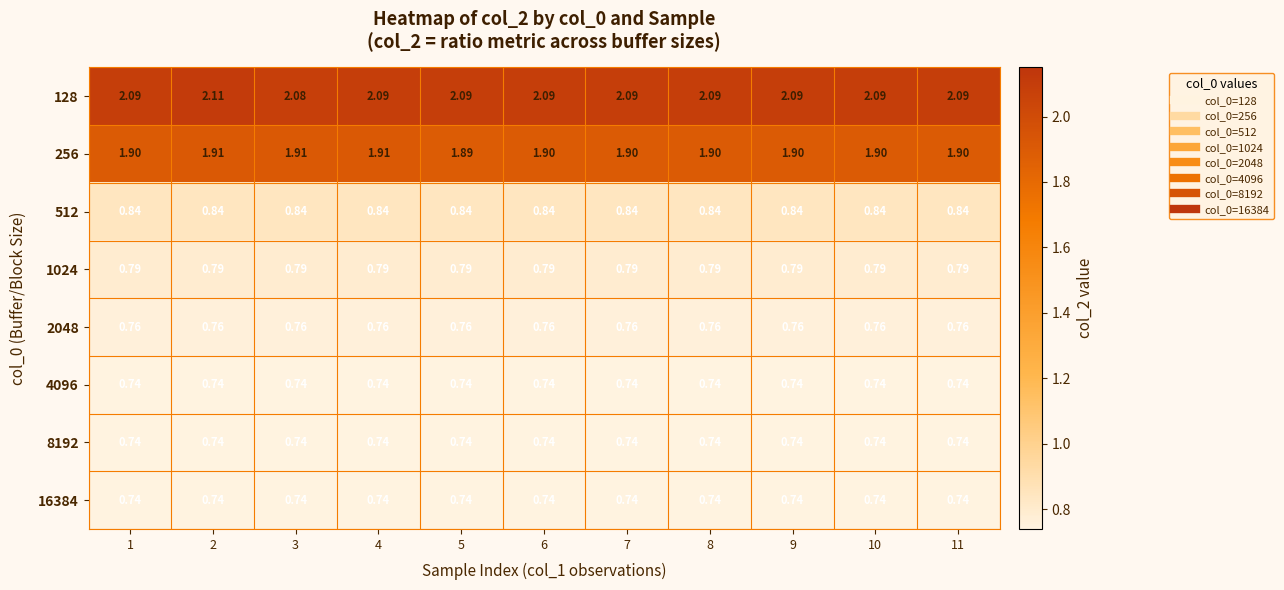

Reading left to right, what are all the values shown in this chart?

128: 1=2.1	2=2.1	3=2.1	4=2.1	5=2.1	6=2.1	7=2.1	8=2.1	9=2.1	10=2.1	11=2.1
256: 1=1.9	2=1.9	3=1.9	4=1.9	5=1.9	6=1.9	7=1.9	8=1.9	9=1.9	10=1.9	11=1.9
512: 1=0.8	2=0.8	3=0.8	4=0.8	5=0.8	6=0.8	7=0.8	8=0.8	9=0.8	10=0.8	11=0.8
1024: 1=0.8	2=0.8	3=0.8	4=0.8	5=0.8	6=0.8	7=0.8	8=0.8	9=0.8	10=0.8	11=0.8
2048: 1=0.8	2=0.8	3=0.8	4=0.8	5=0.8	6=0.8	7=0.8	8=0.8	9=0.8	10=0.8	11=0.8
4096: 1=0.7	2=0.7	3=0.7	4=0.7	5=0.7	6=0.7	7=0.7	8=0.7	9=0.7	10=0.7	11=0.7
8192: 1=0.7	2=0.7	3=0.7	4=0.7	5=0.7	6=0.7	7=0.7	8=0.7	9=0.7	10=0.7	11=0.7
16384: 1=0.7	2=0.7	3=0.7	4=0.7	5=0.7	6=0.7	7=0.7	8=0.7	9=0.7	10=0.7	11=0.7